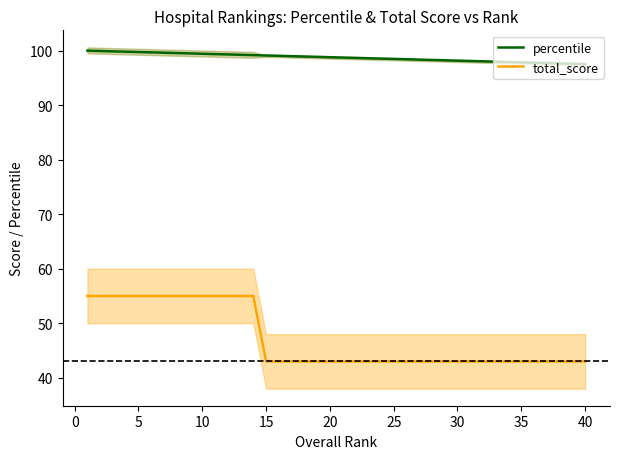

What is the highest value of the percentile series?

100.0